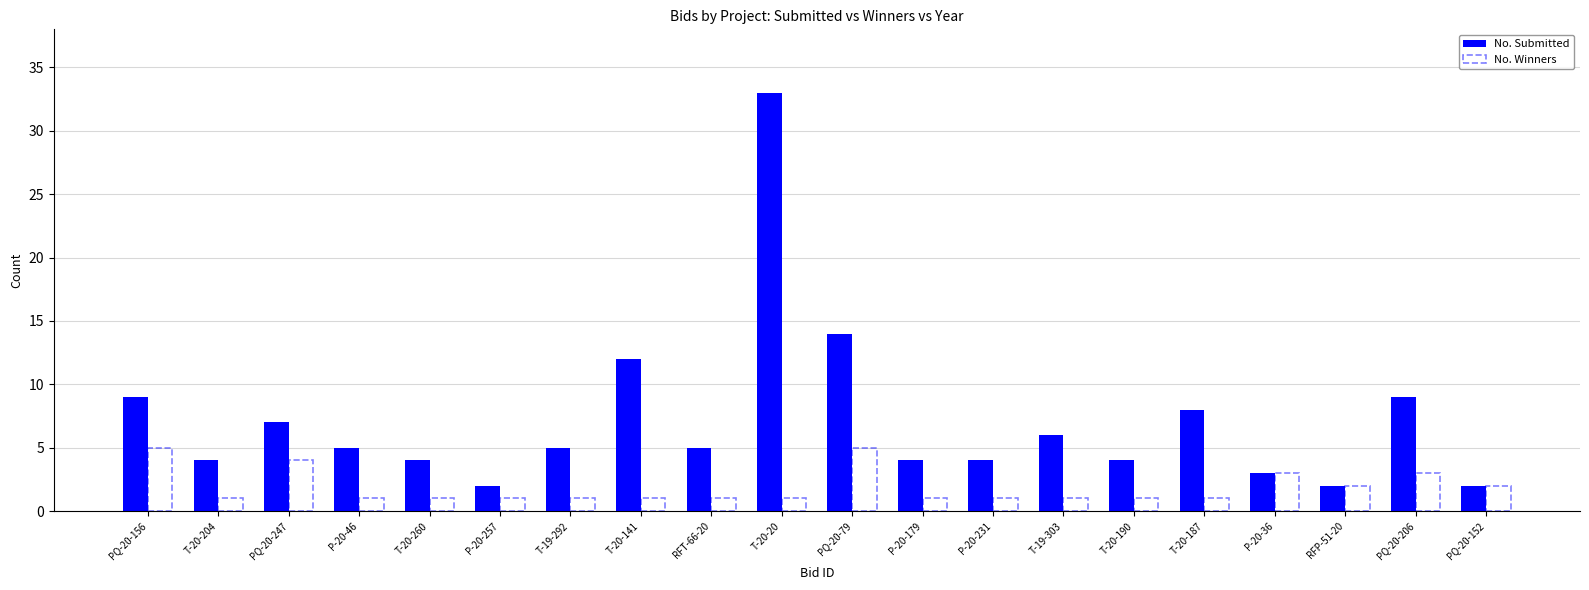

What is the total value across all series at T-20-187?

9